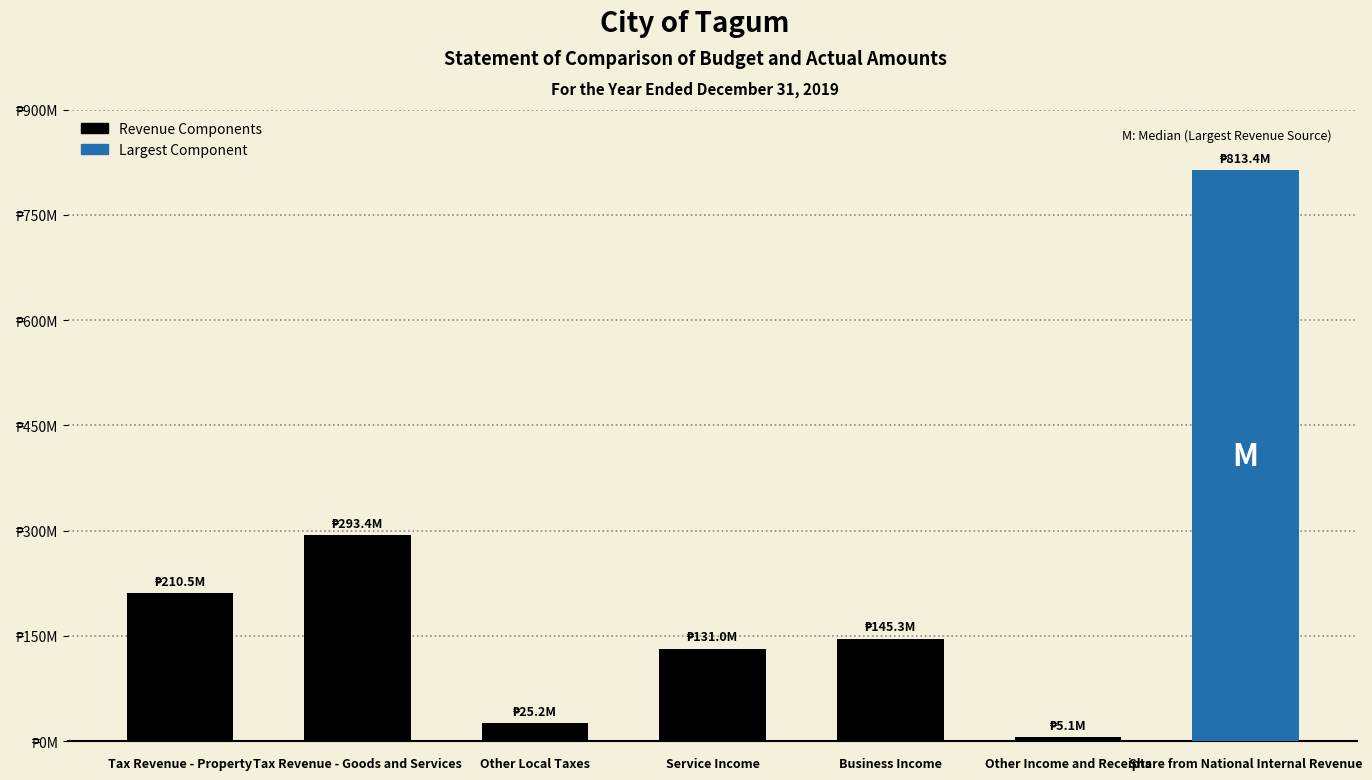

How many bars are there in total?

7